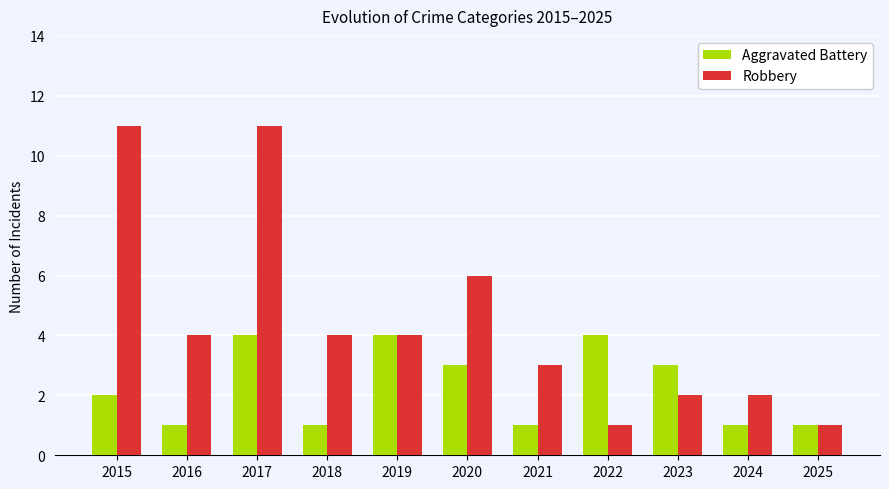

What is the minimum value shown in the chart?

1